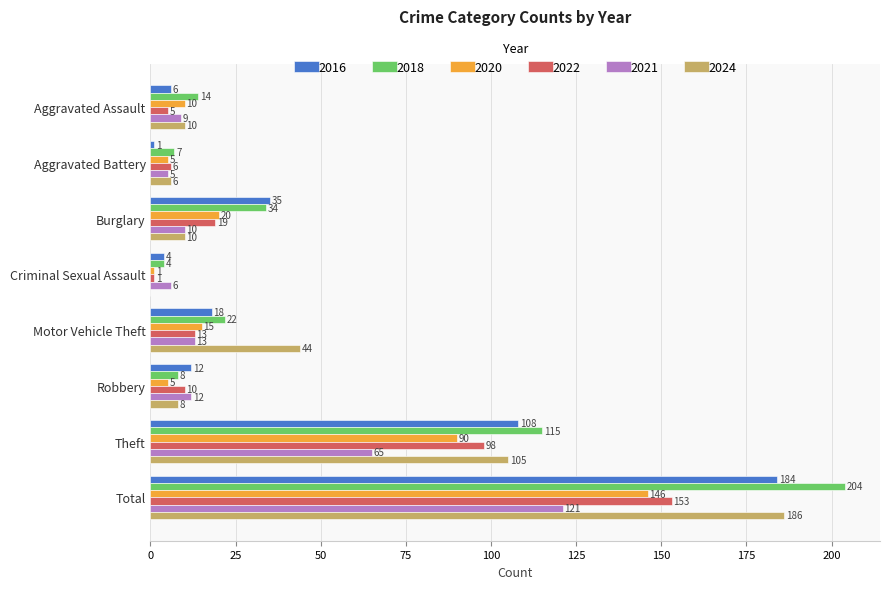

Which category has the highest value in the 2021 series?

Total